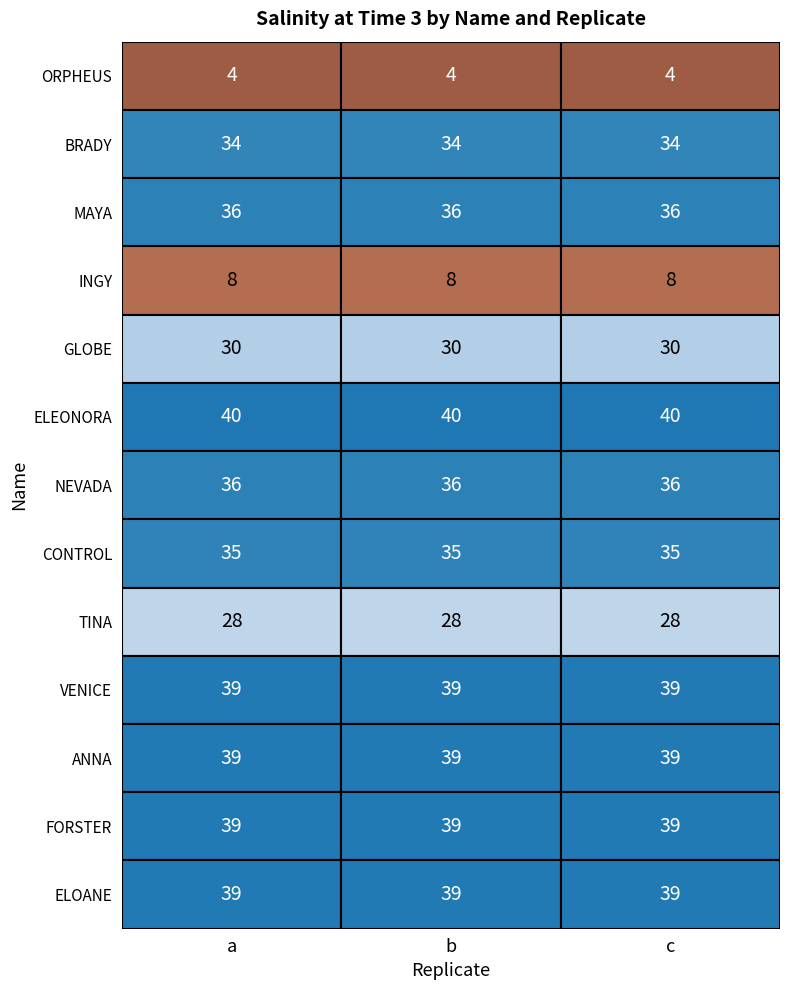

Reading left to right, list all the values displayed in this chart.

ORPHEUS: a=4	b=4	c=4
BRADY: a=34	b=34	c=34
MAYA: a=36	b=36	c=36
INGY: a=8	b=8	c=8
GLOBE: a=30	b=30	c=30
ELEONORA: a=40	b=40	c=40
NEVADA: a=36	b=36	c=36
CONTROL: a=35	b=35	c=35
TINA: a=28	b=28	c=28
VENICE: a=39	b=39	c=39
ANNA: a=39	b=39	c=39
FORSTER: a=39	b=39	c=39
ELOANE: a=39	b=39	c=39